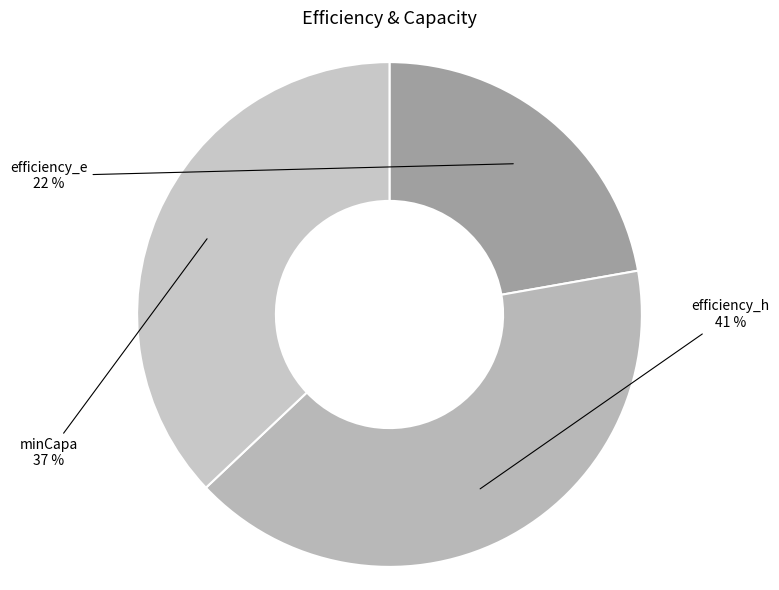

To the nearest percent, what is the difference between the efficiency_h and efficiency_e slice percentages?

19%